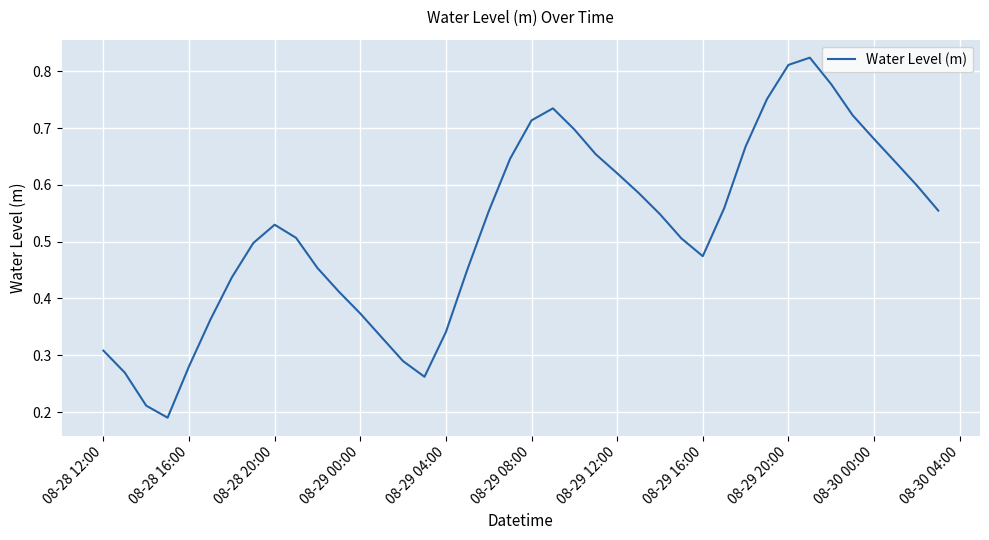

Between 08-28 20:00 and 08-28 12:00, which is larger?

08-28 20:00